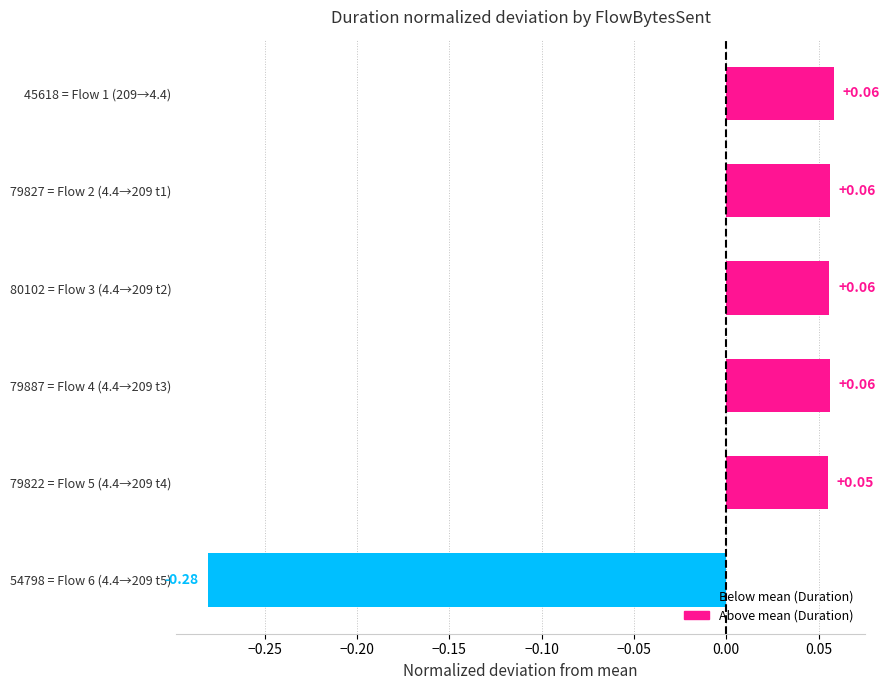

Are the bars grouped side by side (vs. stacked)?

No